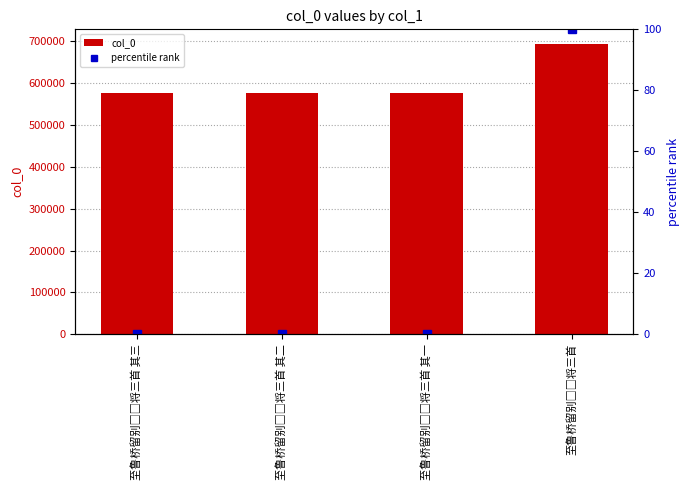

Rank the series by their maximum value, from highest to lowest.

col_0, percentile rank